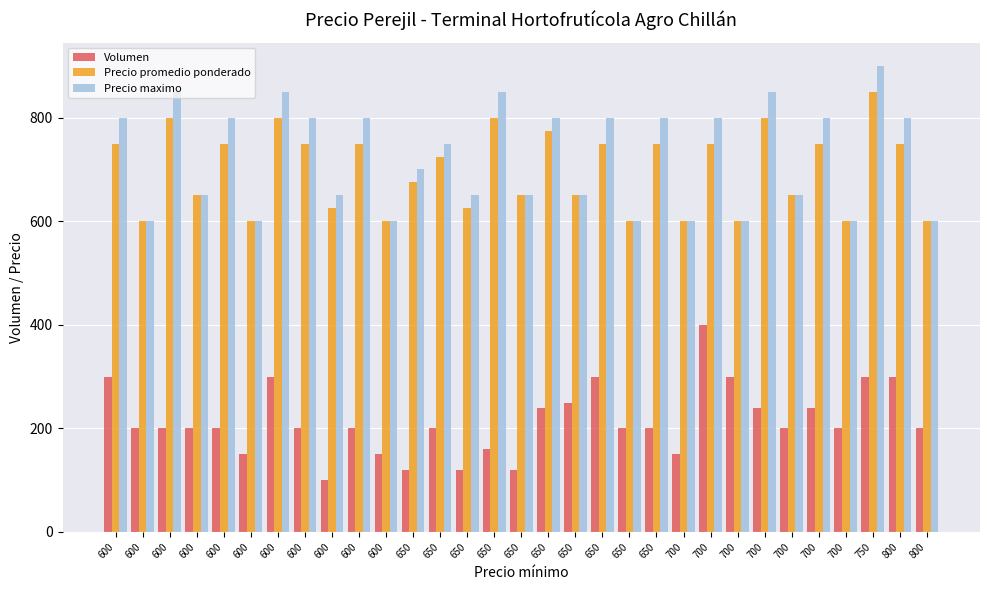

Between 600 and 700, which series saw the biggest shift?

Volumen